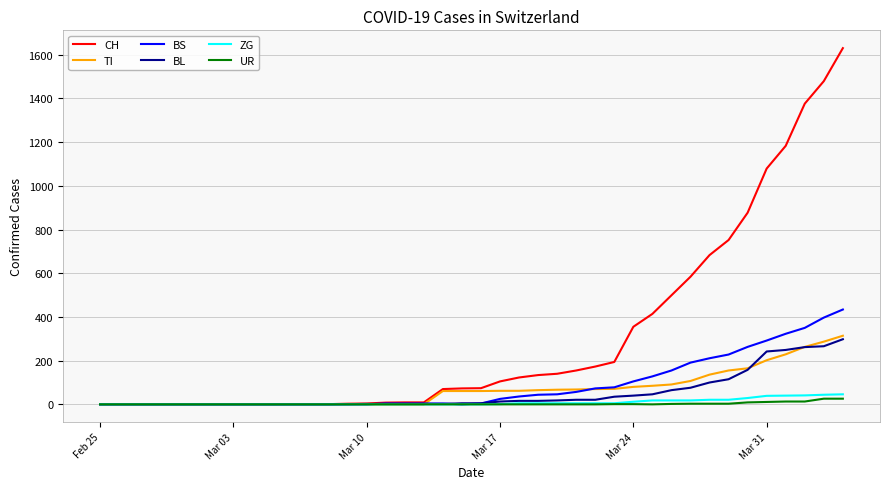

How many lines are shown in the chart?

6